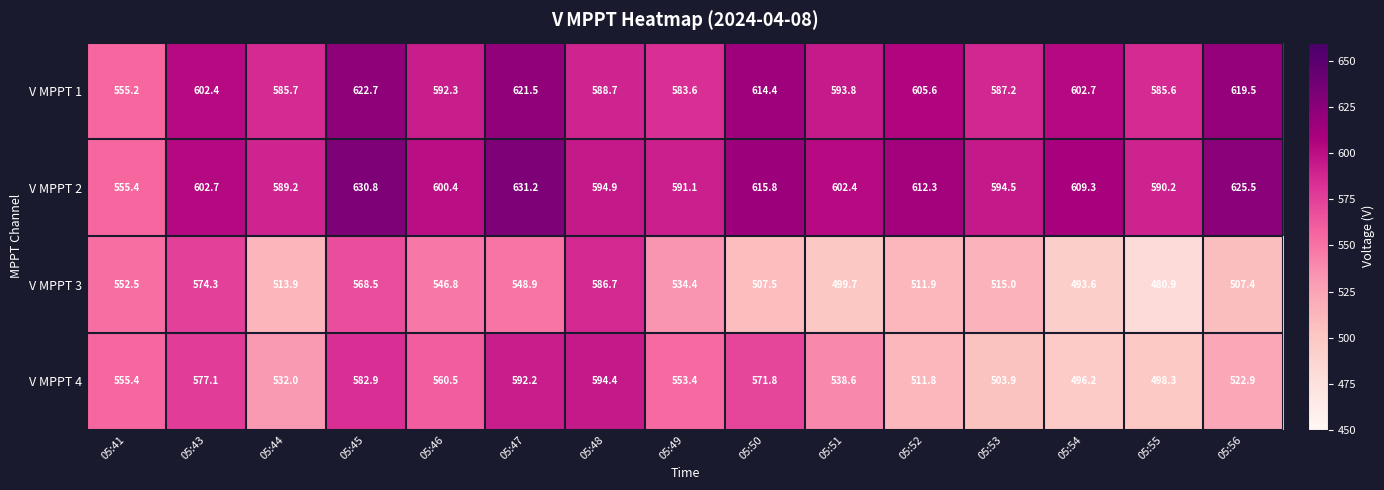

Which series has the widest spread of values?

V MPPT 3